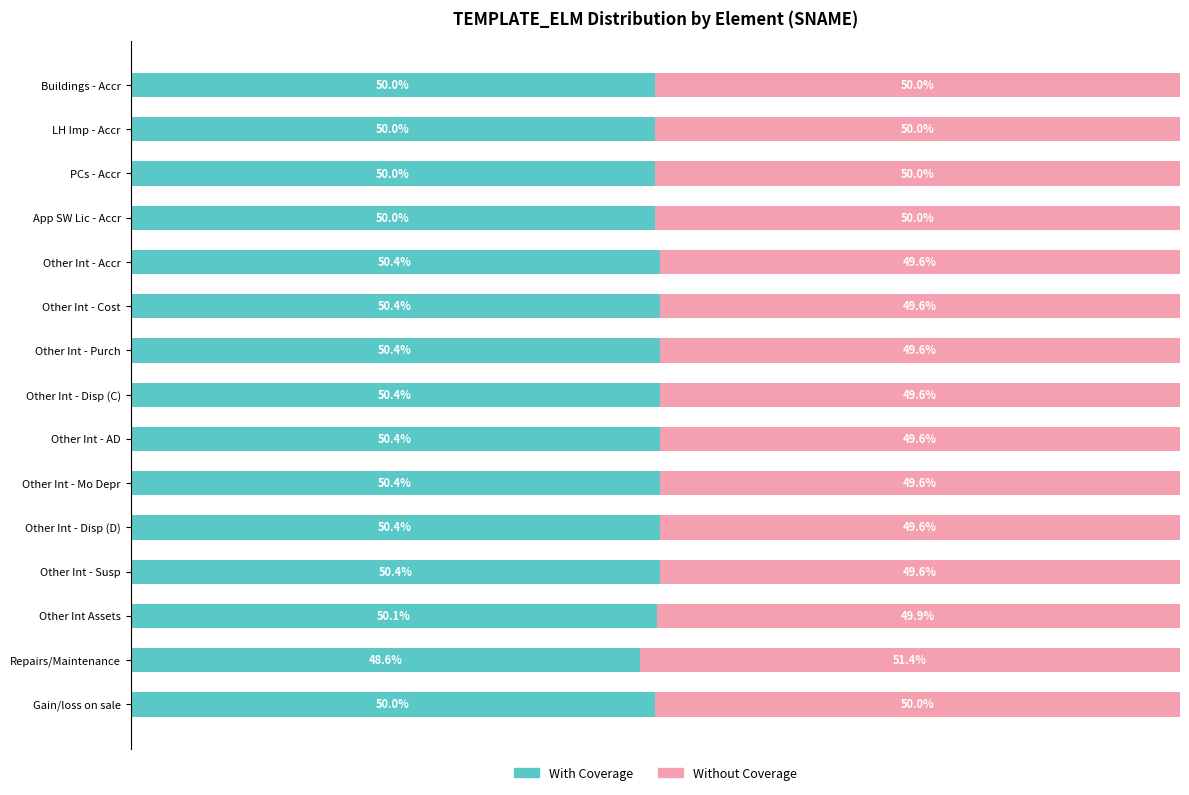

Which category has the lowest value in the With Coverage series?

Repairs/Maintenance